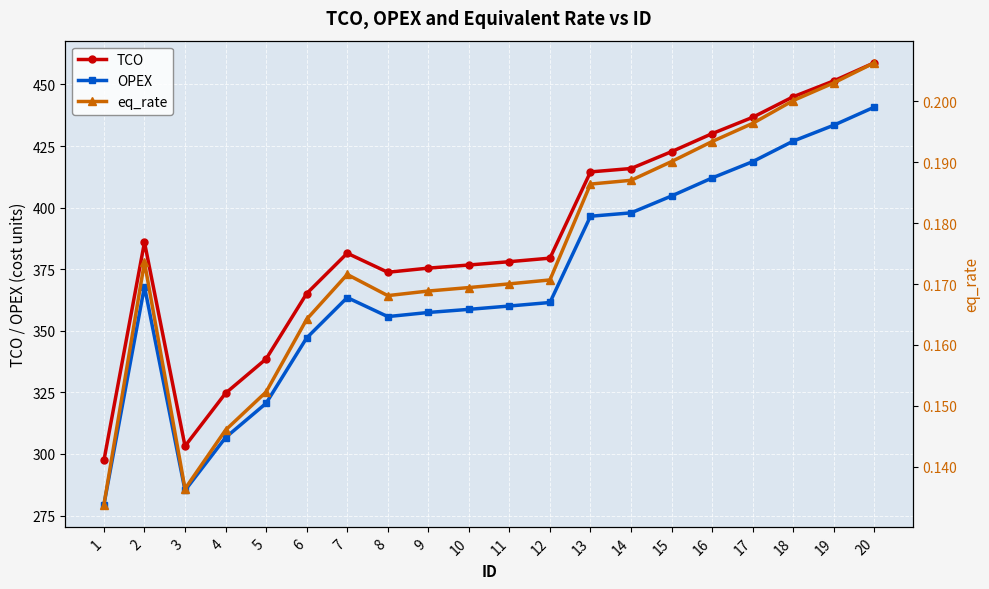

How many lines are shown in the chart?

3